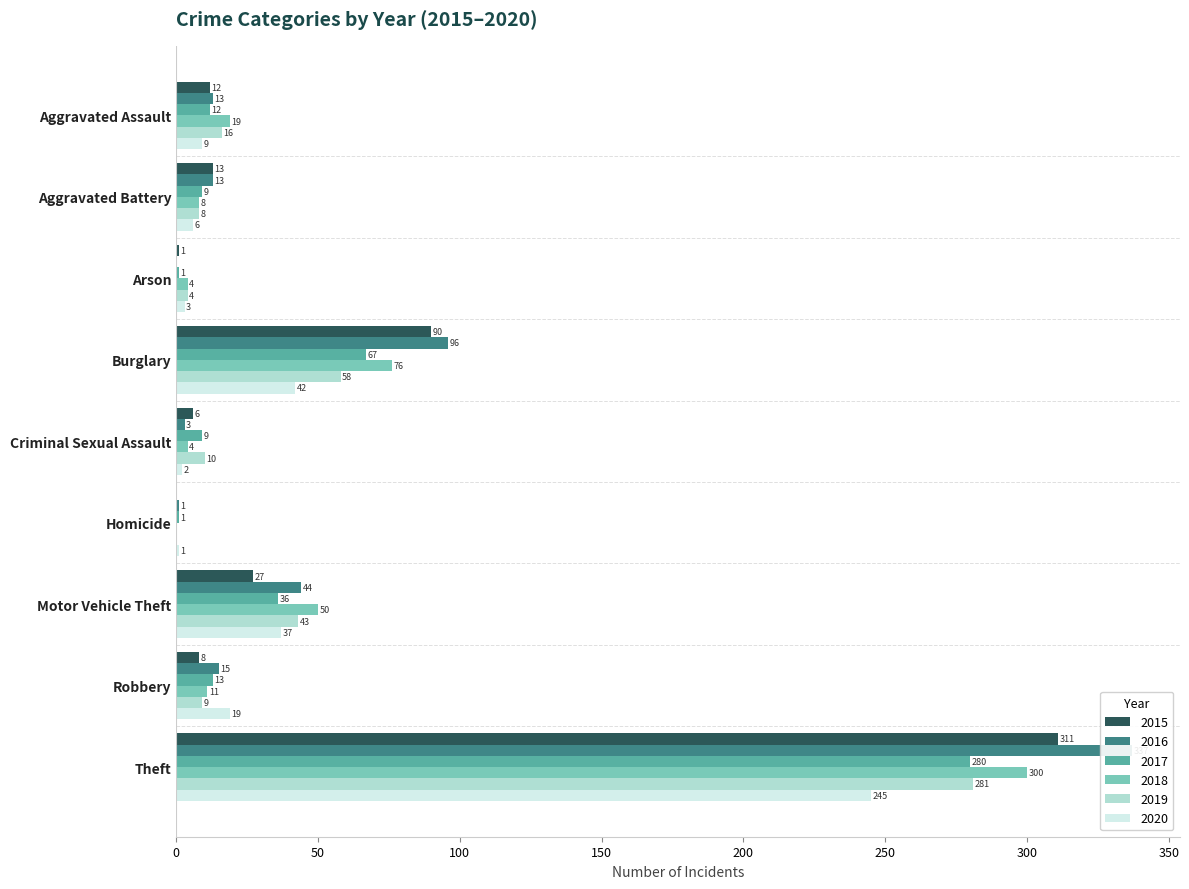

What is the greatest value displayed?

337